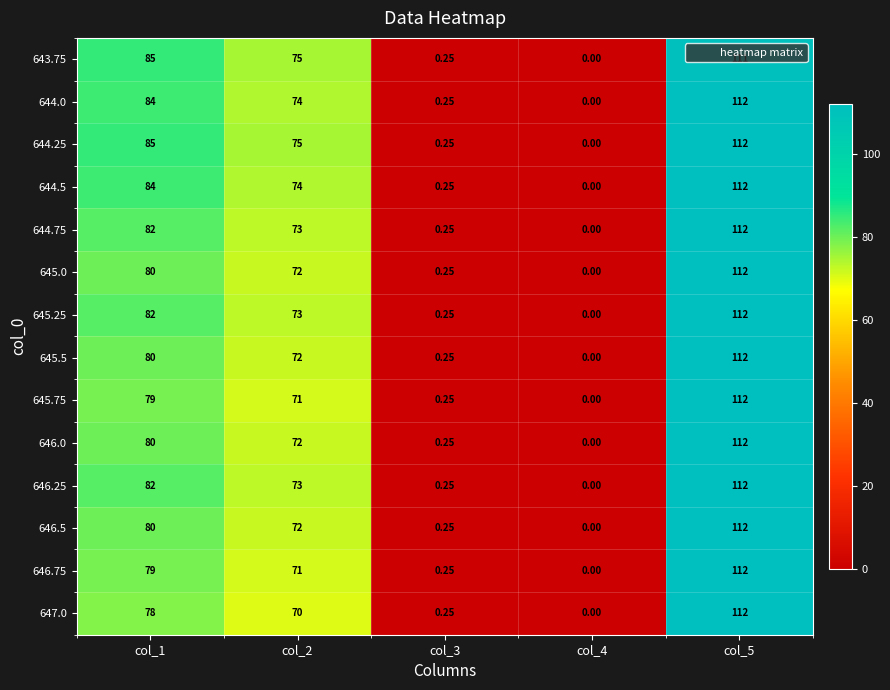

Is the value of 645.5 at col_3 greater than the value of 644.5 at col_1?

No